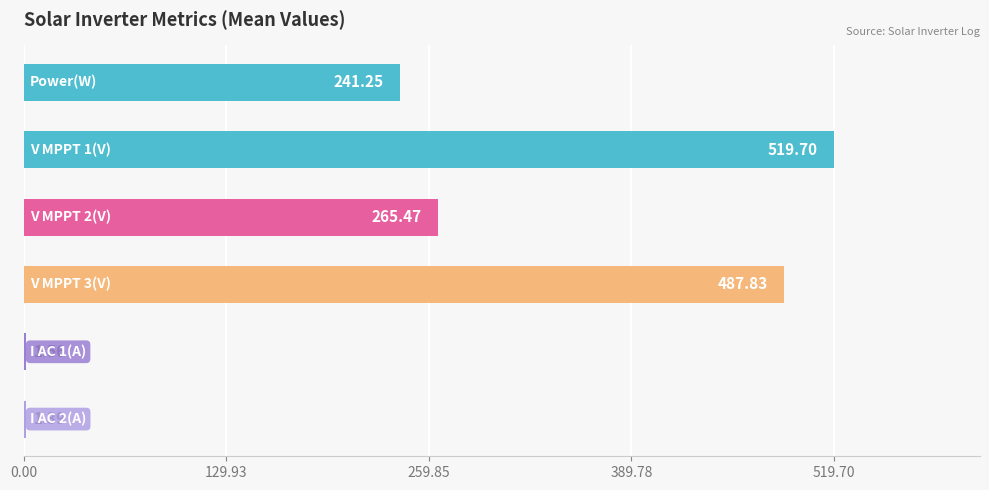

Count the number of data series in this chart.

1